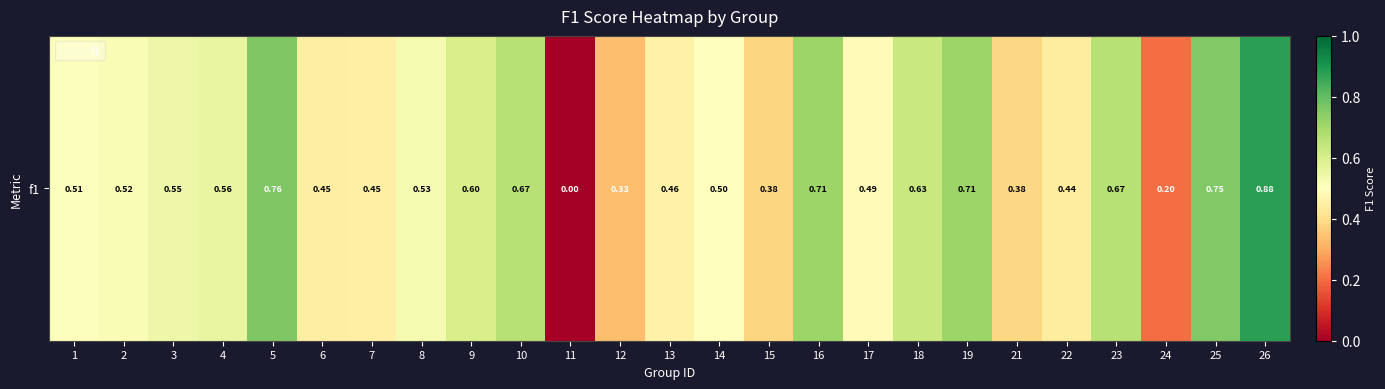

What is the greatest value displayed?

0.9